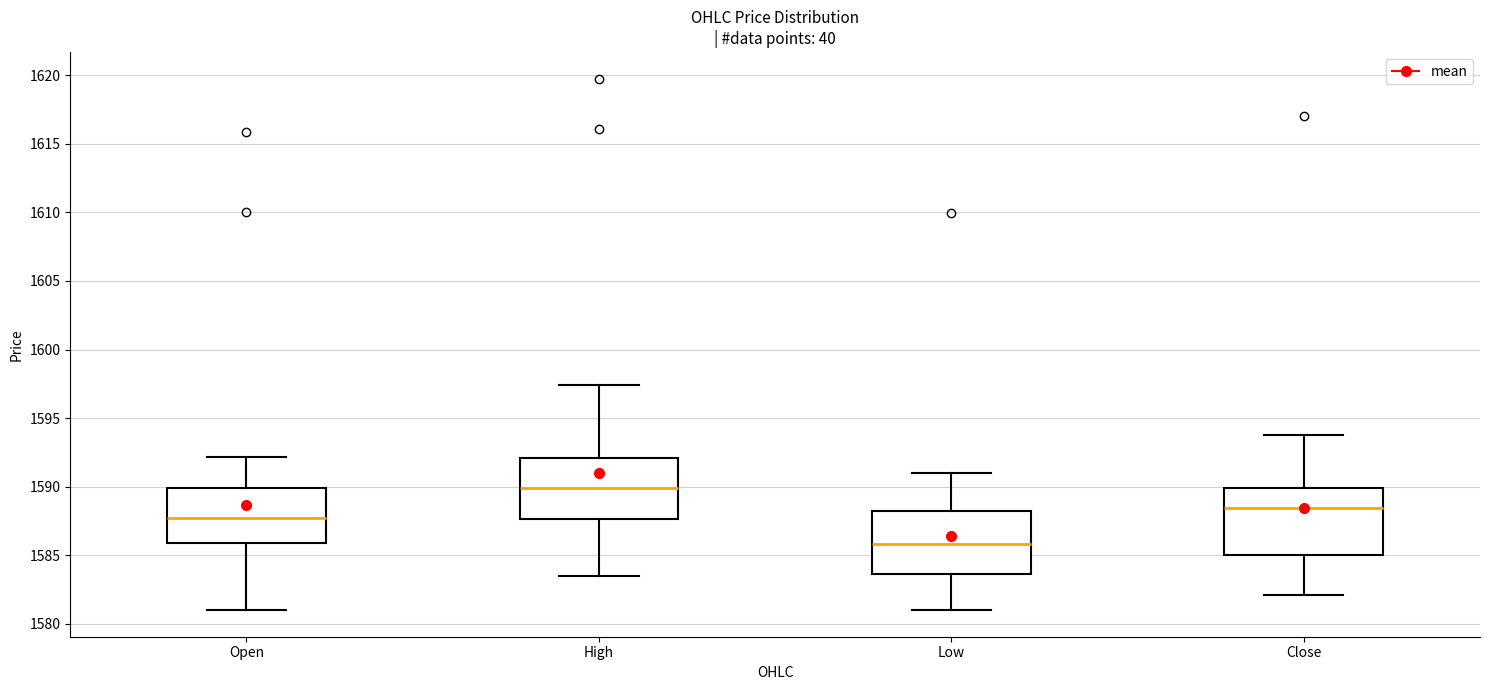

Reading left to right, read every box against the y-axis: the position of its median line, the range the box covers, and the ends of its whiskers. The values are not printed on the chart, so give them approximately, as read against the axis.

Open: median 1588.0, box 1586.0 to 1590.0, whiskers 1581.0 to 1592.0
High: median 1590.0, box 1587.5 to 1592.0, whiskers 1583.5 to 1597.5
Low: median 1586.0, box 1583.5 to 1588.0, whiskers 1581.0 to 1591.0
Close: median 1588.5, box 1585.0 to 1590.0, whiskers 1582.0 to 1594.0